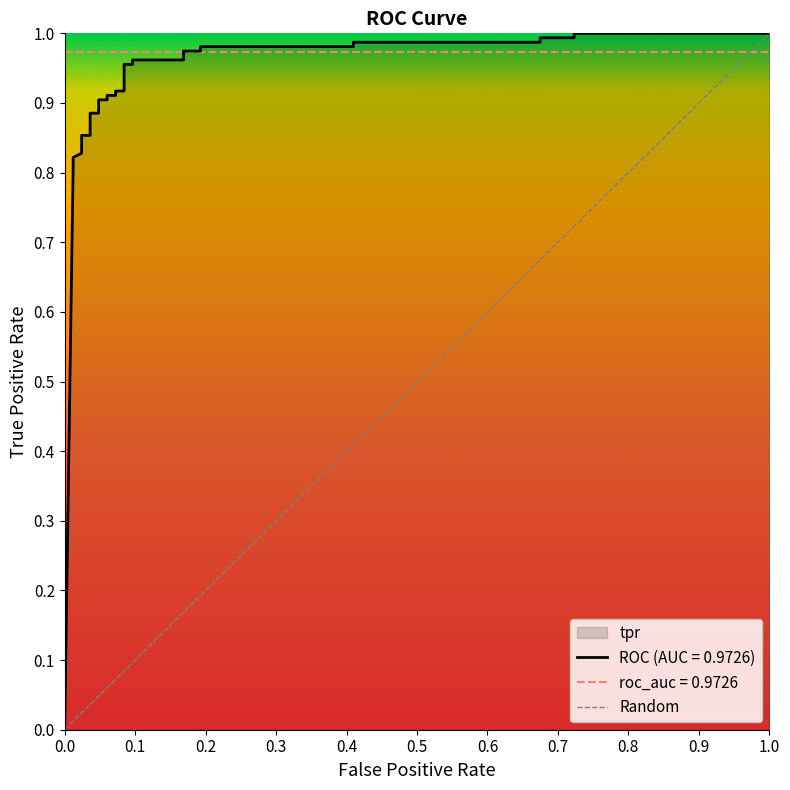

What is the value of the 2nd point from the left?

1